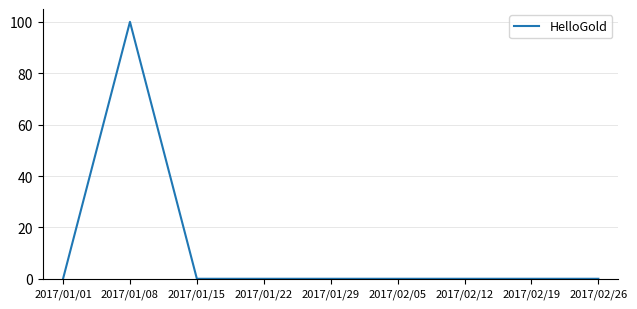

Which has a higher value, 2017/01/15 or 2017/01/08?

2017/01/08